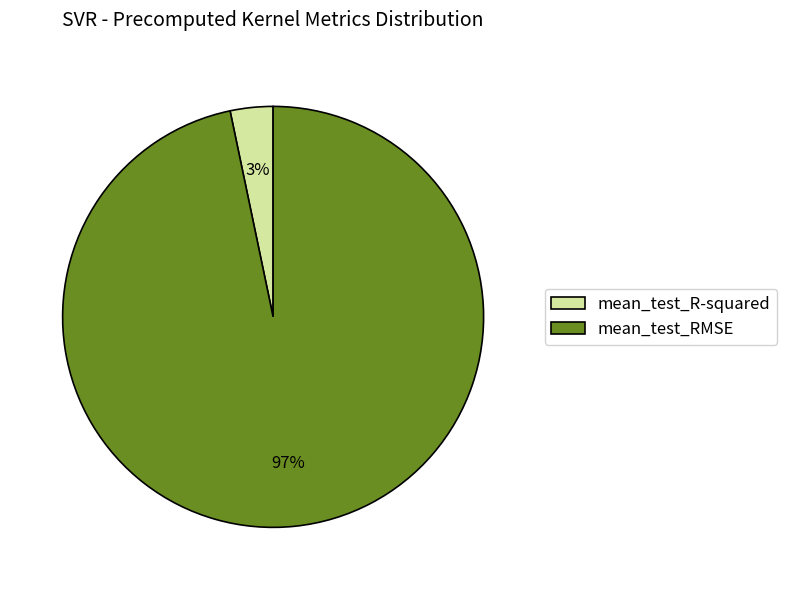

The mean_test_R-squared slice represents 13% of the pie. True or false?

False